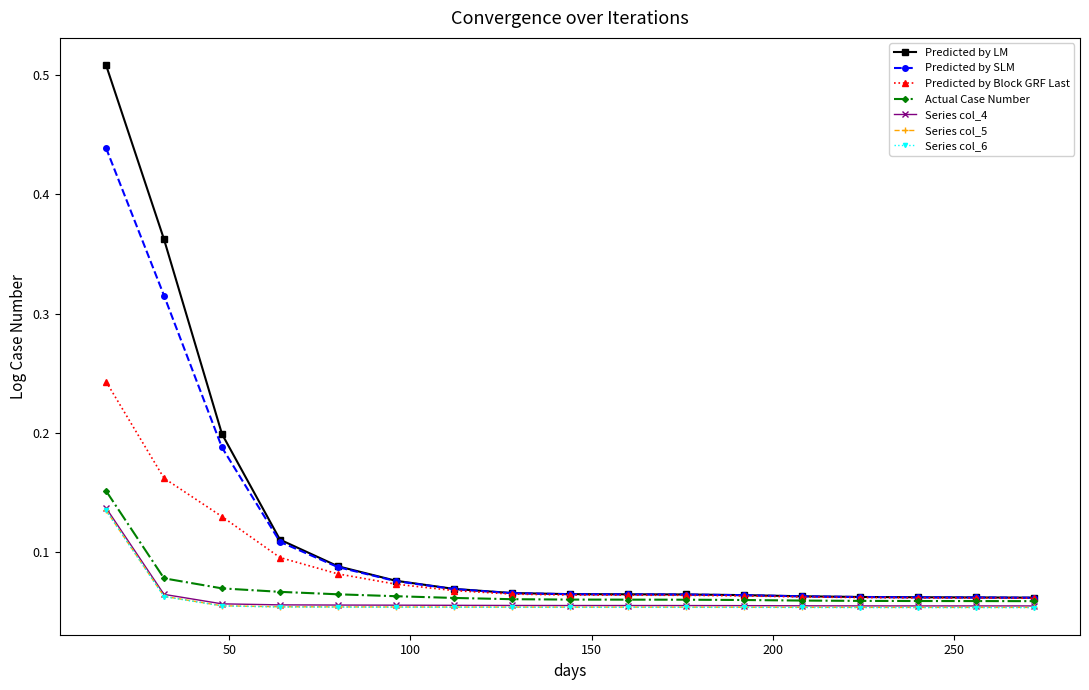

Which series has the largest range (max minus min)?

Predicted by LM